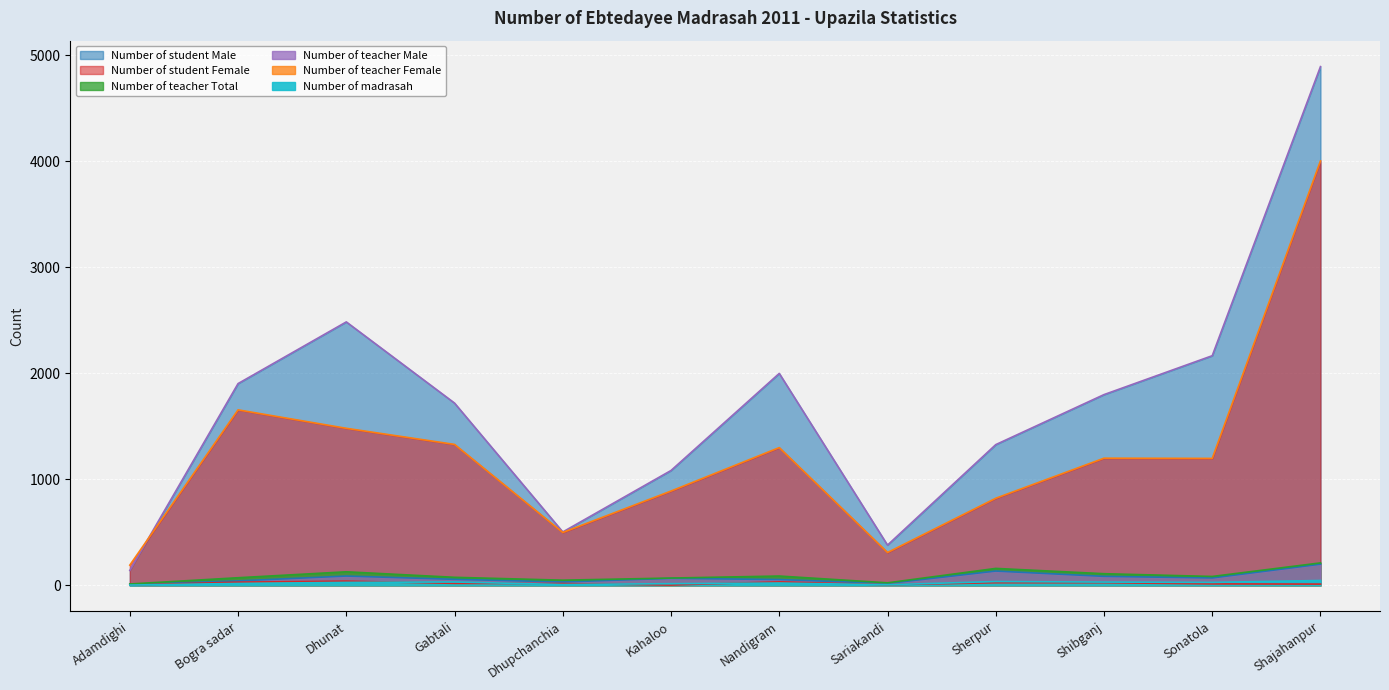

What is the difference between the second highest and minimum values in the Number of teacher Female series?

30